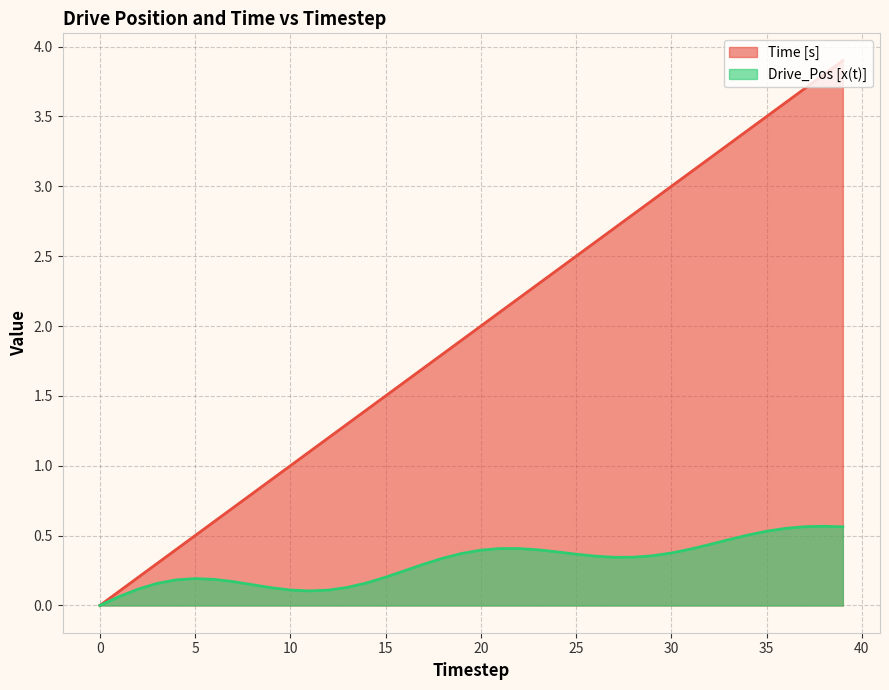

What is the greatest value displayed?

3.9